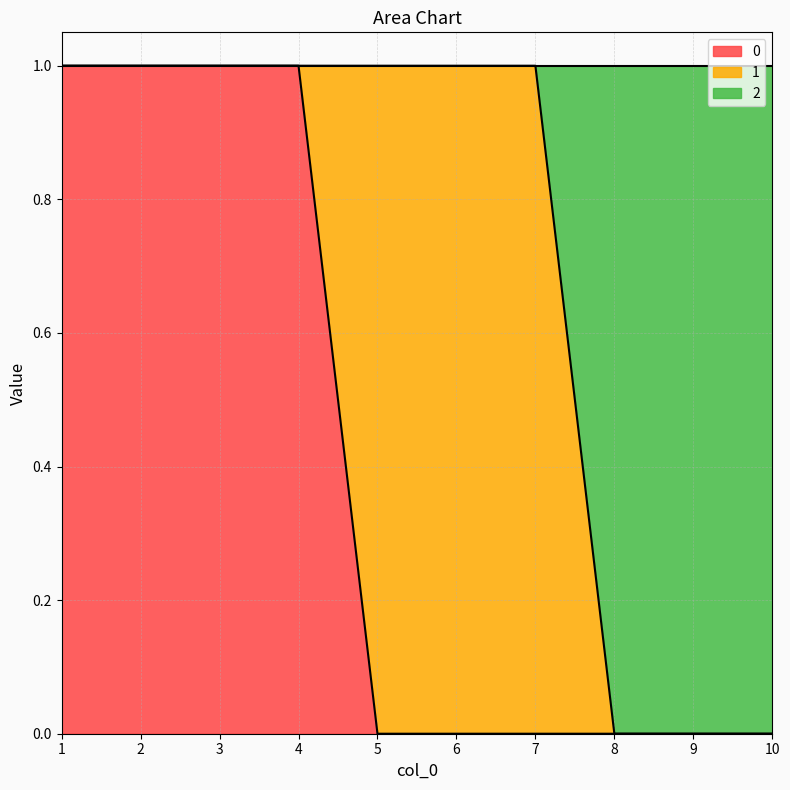

What is the value of the 0 point at the 1st from the left?

1